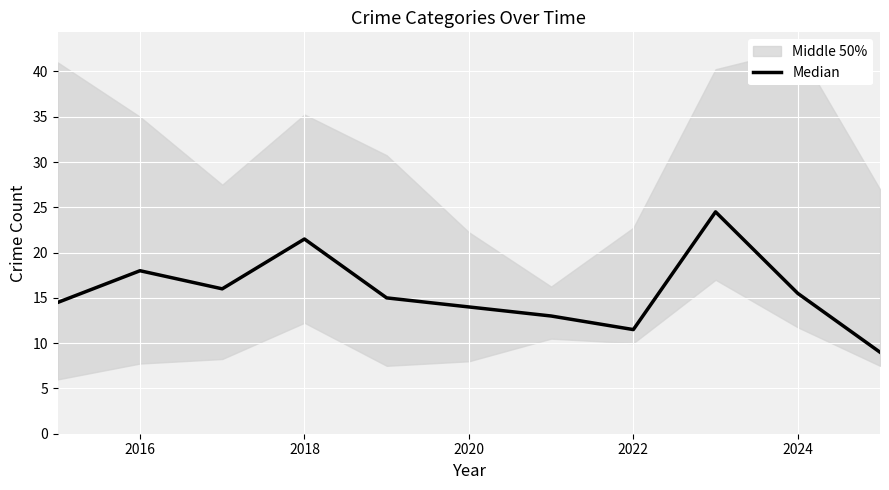

Reading left to right, what are all the values shown in this chart?

14.5	18.0	16.0	21.5	15.0	14.0	13.0	11.5	24.5	15.5	9.0